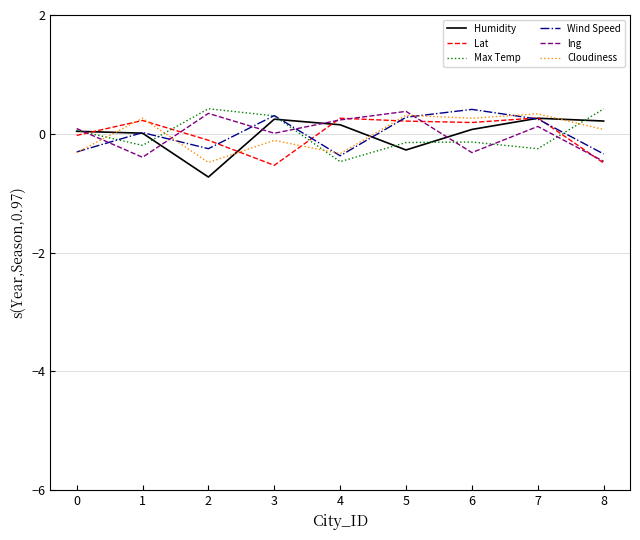

The value of Wind Speed at 7 is 0.2. True or false?

True